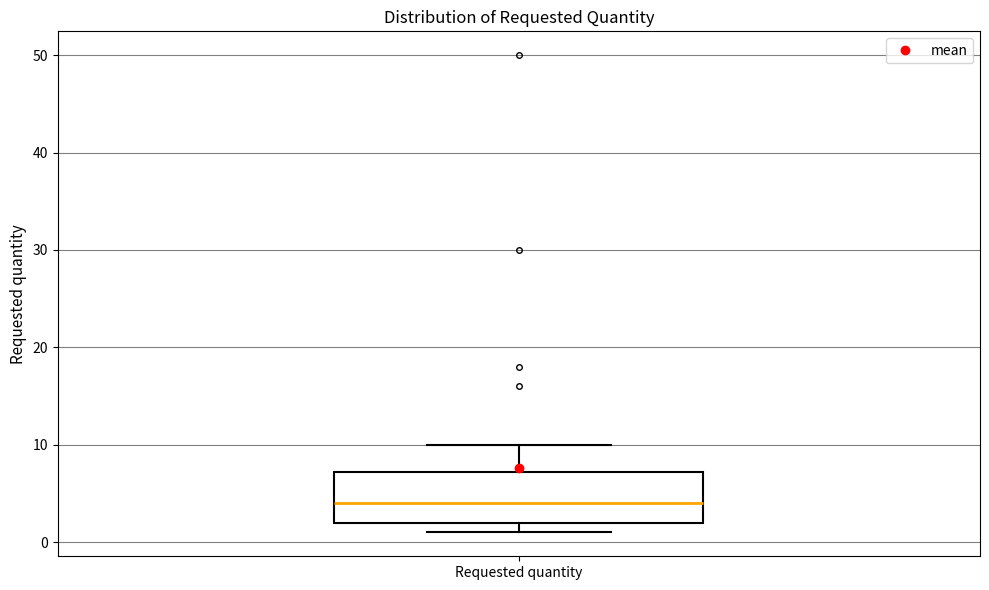

Read this box plot against the y-axis: the position of the median line, the range covered by the box, and the ends of both whiskers. The values are not printed on the chart, so give them approximately, as read against the axis.

median 4, box 2 to 7, whiskers 1 to 10